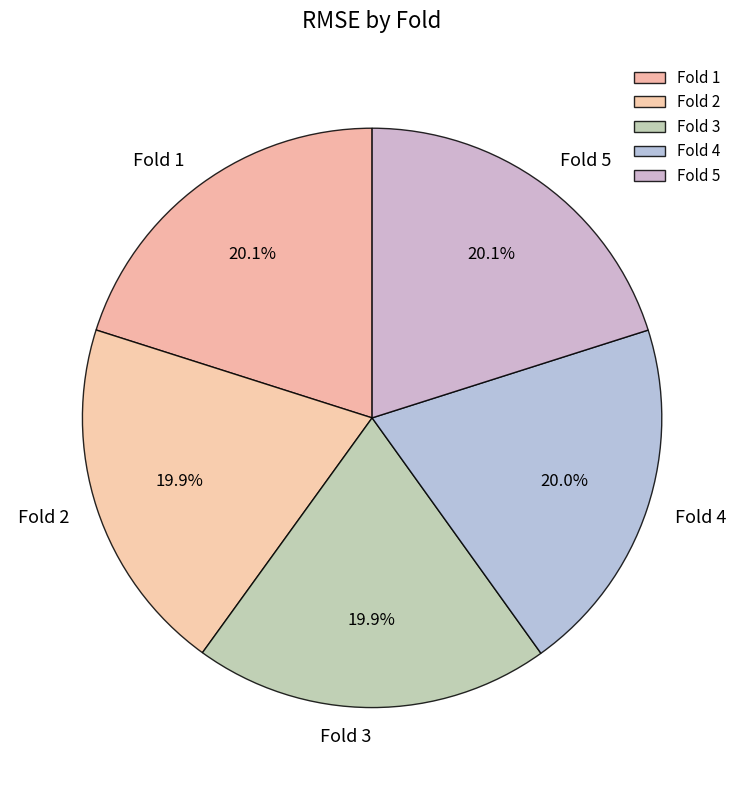

What percentage is the Fold 3 slice, to the nearest percent?

20%